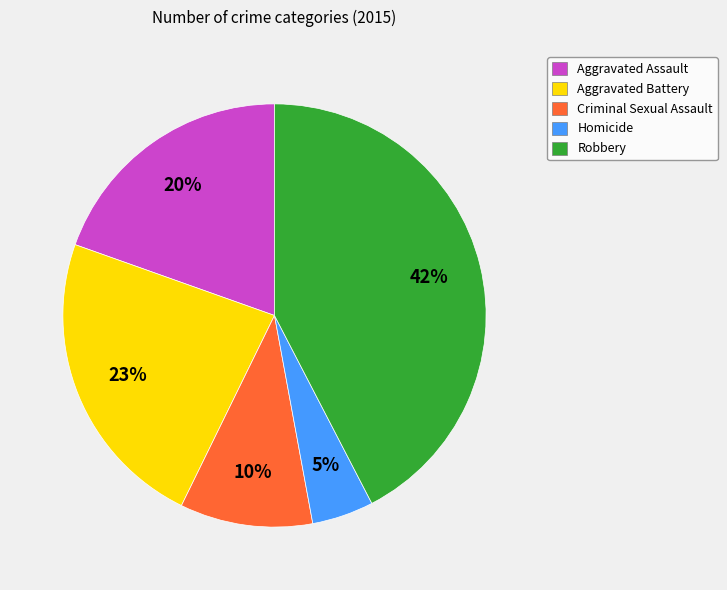

Does any single category account for the majority?

No